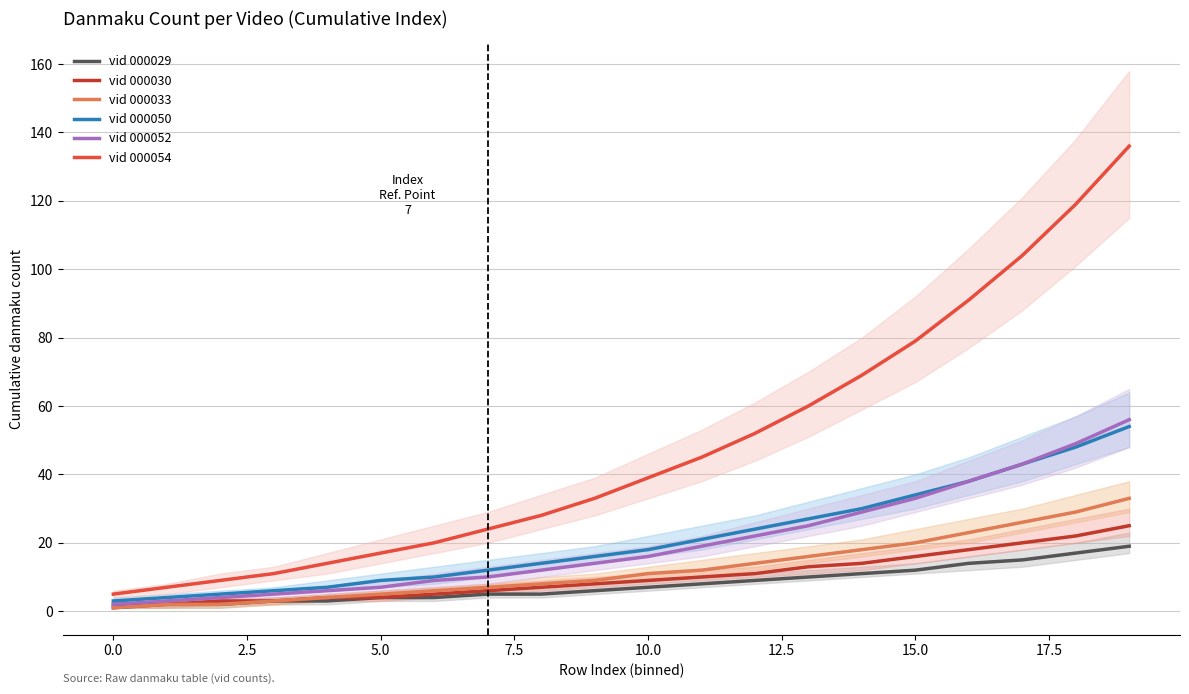

True or false: vid 000033 and vid 000054 intersect in this chart.

False